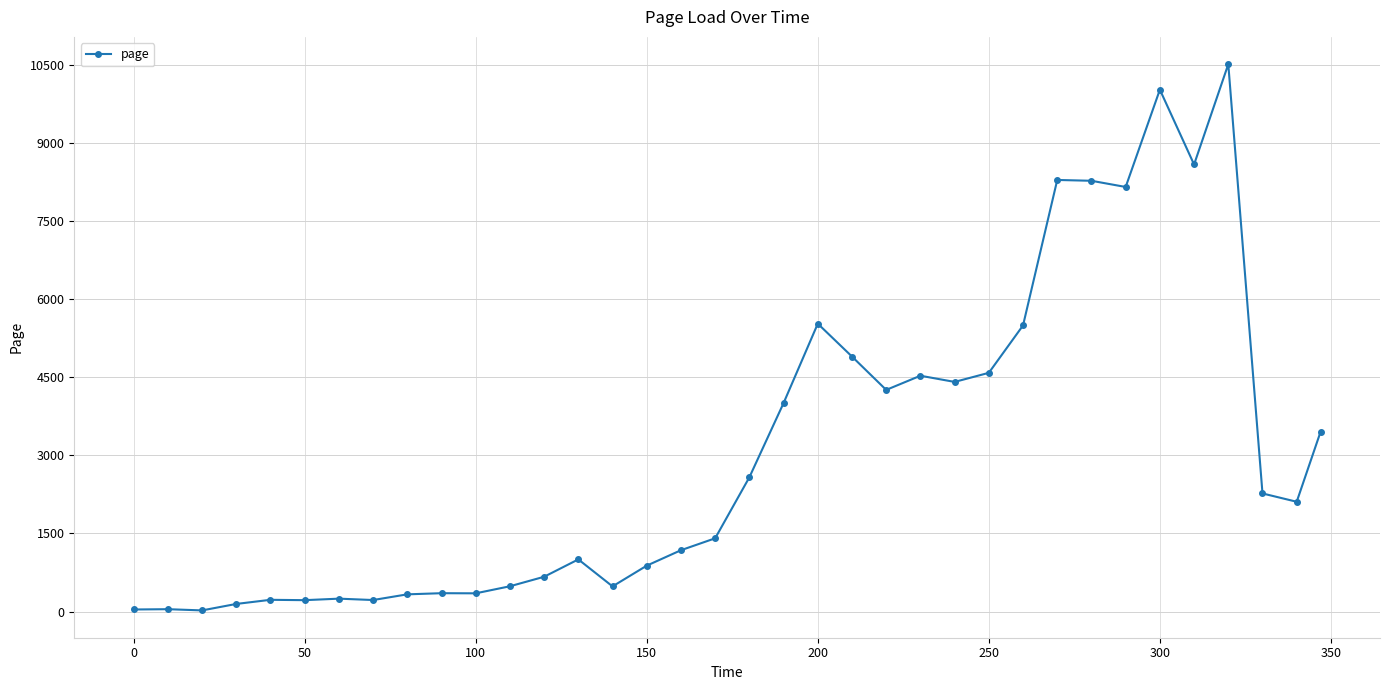

What is the greatest value displayed?

10514.3